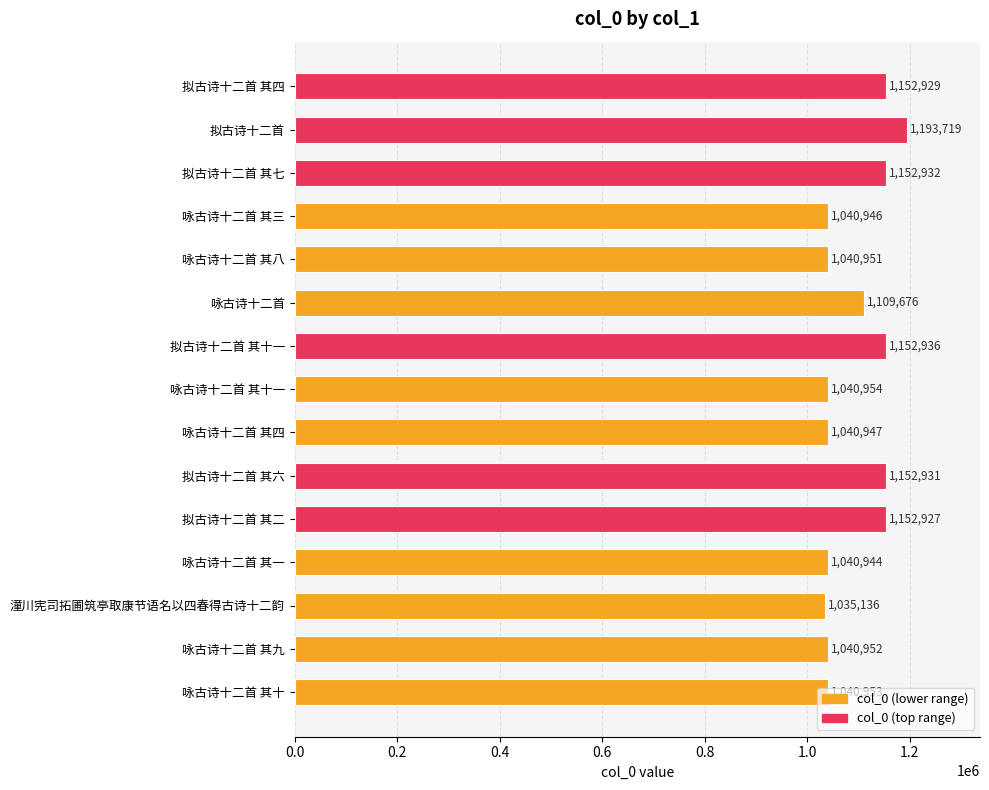

What is the change in value from 拟古诗十二首 to 拟古诗十二首 其六?

-40788